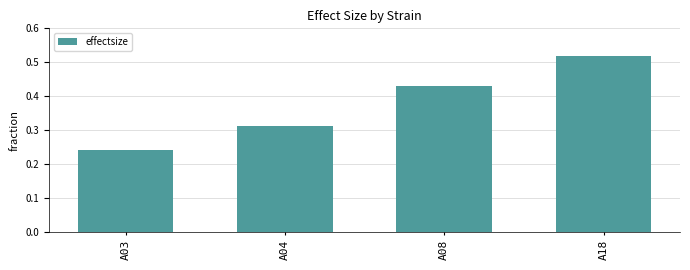

At which label is the value closest to 0?

A03